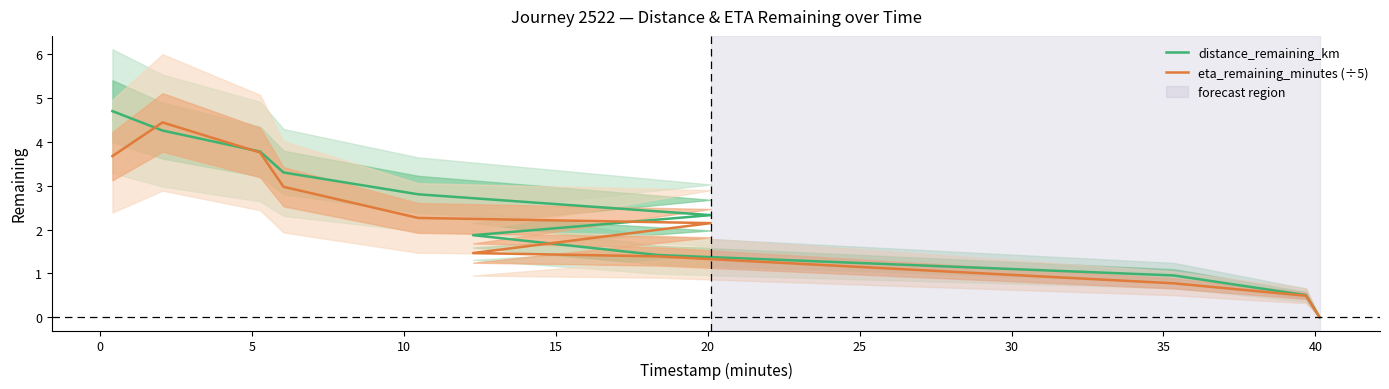

Reading right to left, transcribe all the data shown in this chart.

distance_remaining_km: 0.0	0.5	1.0	1.4	1.9	2.3	2.8	3.3	3.8	4.3	4.7
eta_remaining_minutes (÷5): 0.0	0.5	0.8	1.4	1.5	2.1	2.3	3.0	3.8	4.4	3.7